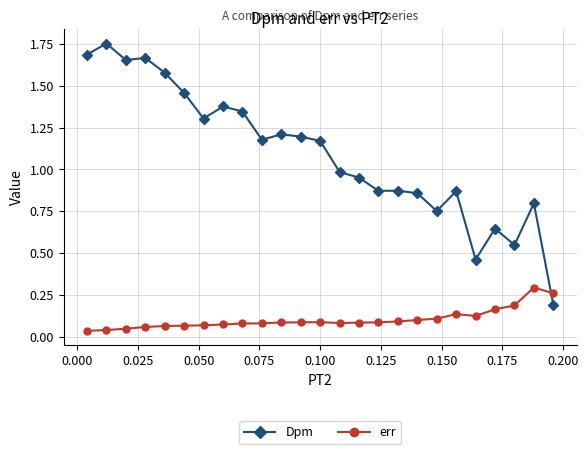

True or false: err and Dpm intersect in this chart.

True